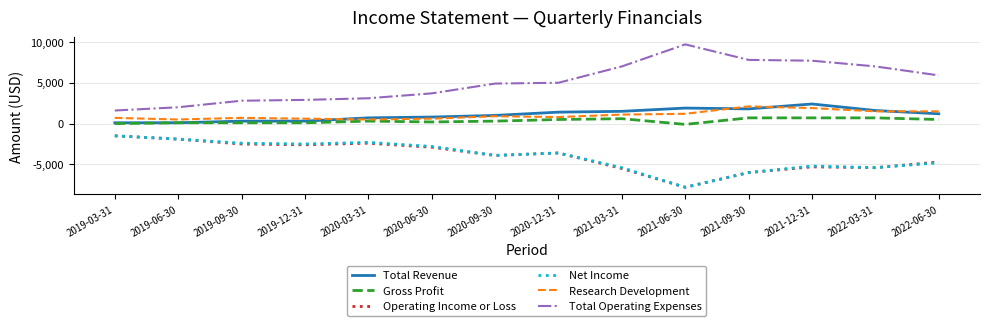

True or false: Operating Income or Loss and Total Revenue cross at least once.

False